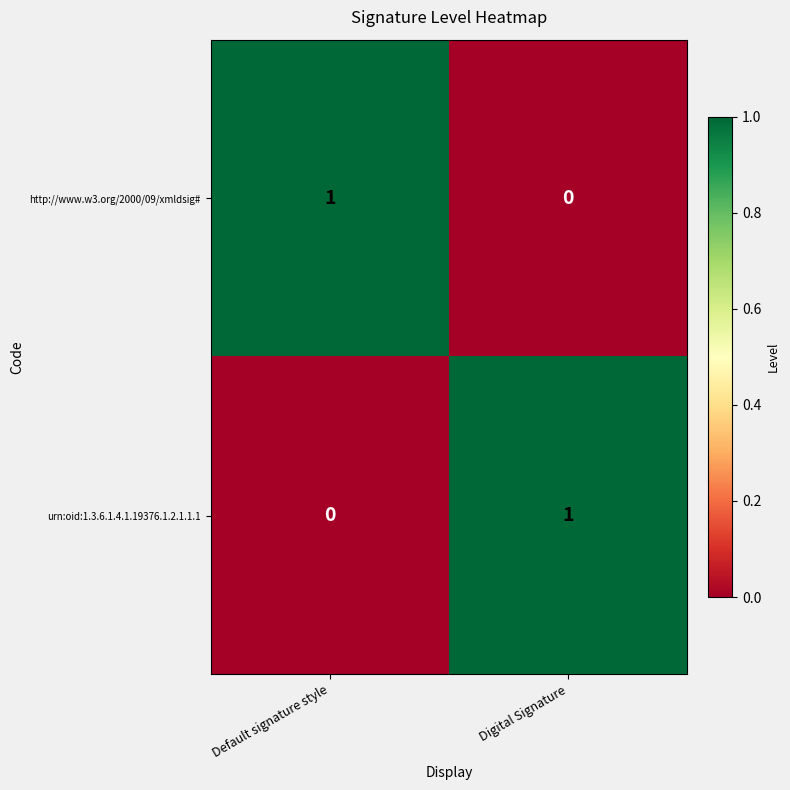

What is the difference between the highest and lowest values at Default signature style?

1